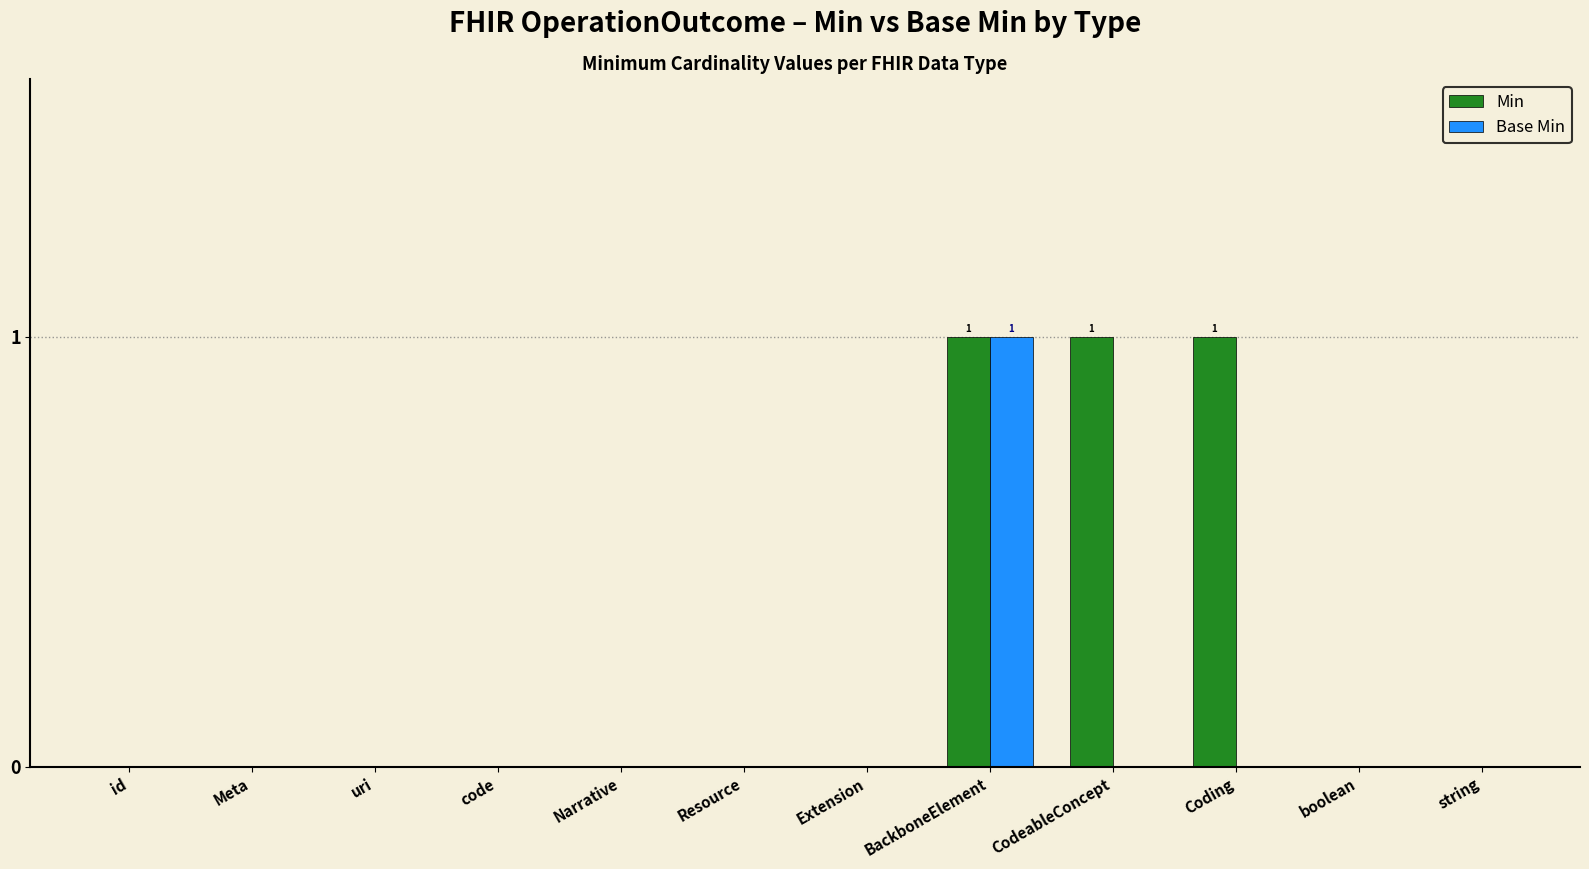

Does the chart contain stacked bars?

No